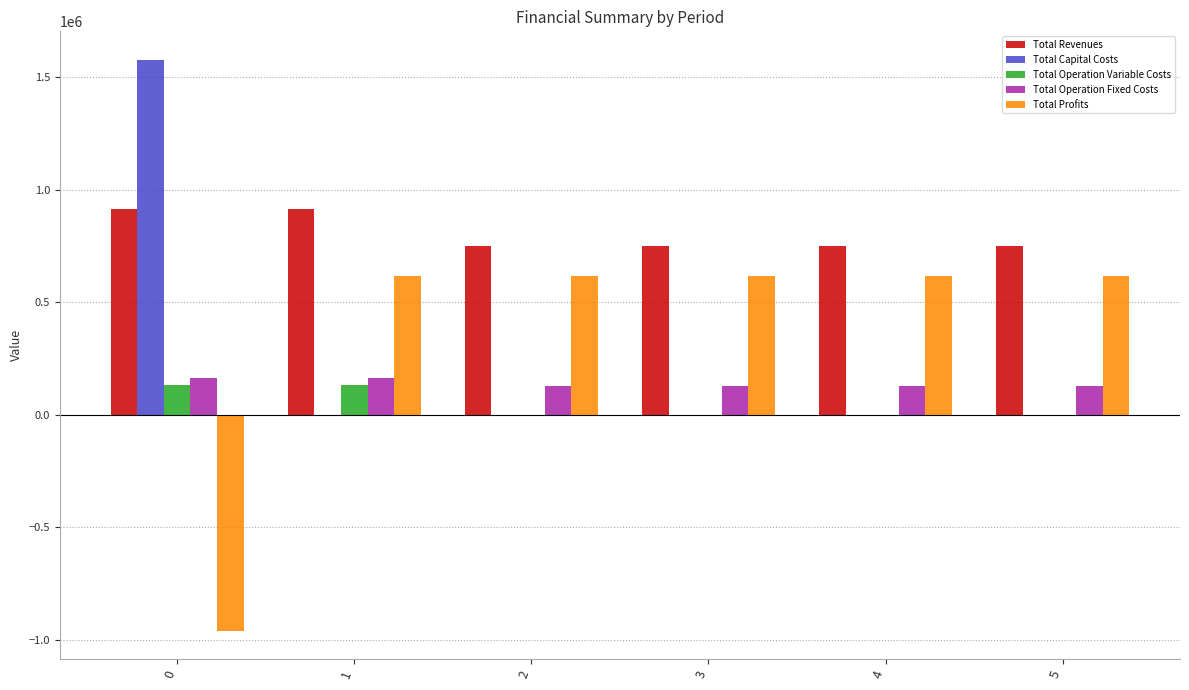

Which series has the largest total across all categories?

Total Revenues